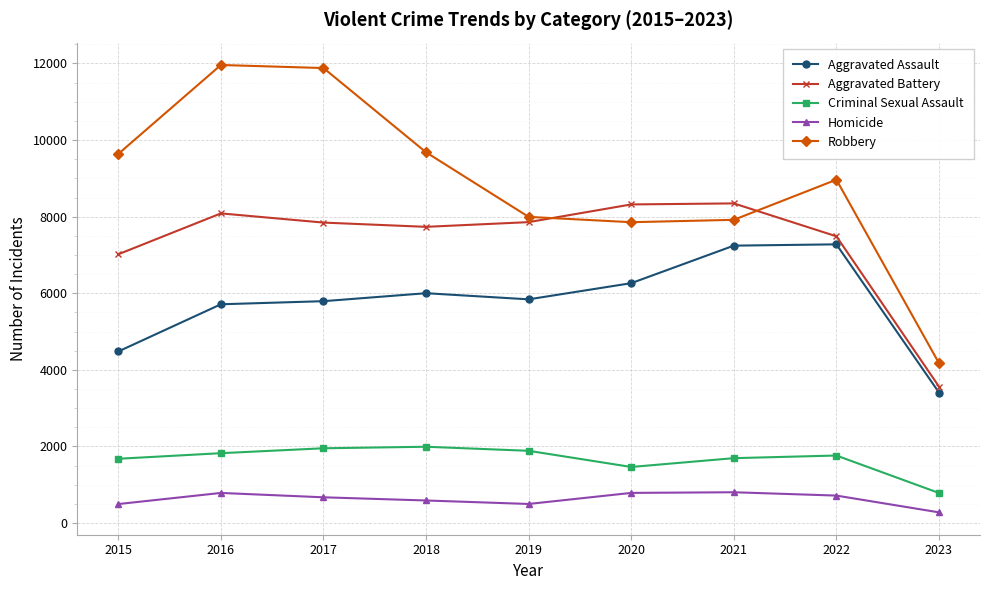

Which series has the largest total across all categories?

Robbery